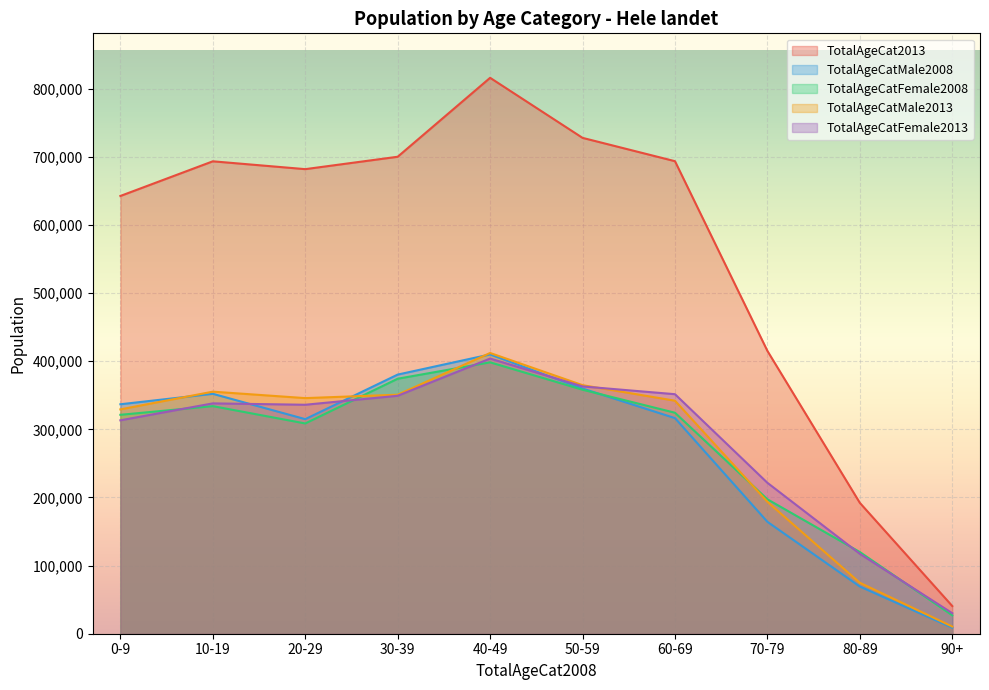

Is the value of TotalAgeCatFemale2013 at 30-39 greater than the value of TotalAgeCat2013 at 60-69?

No